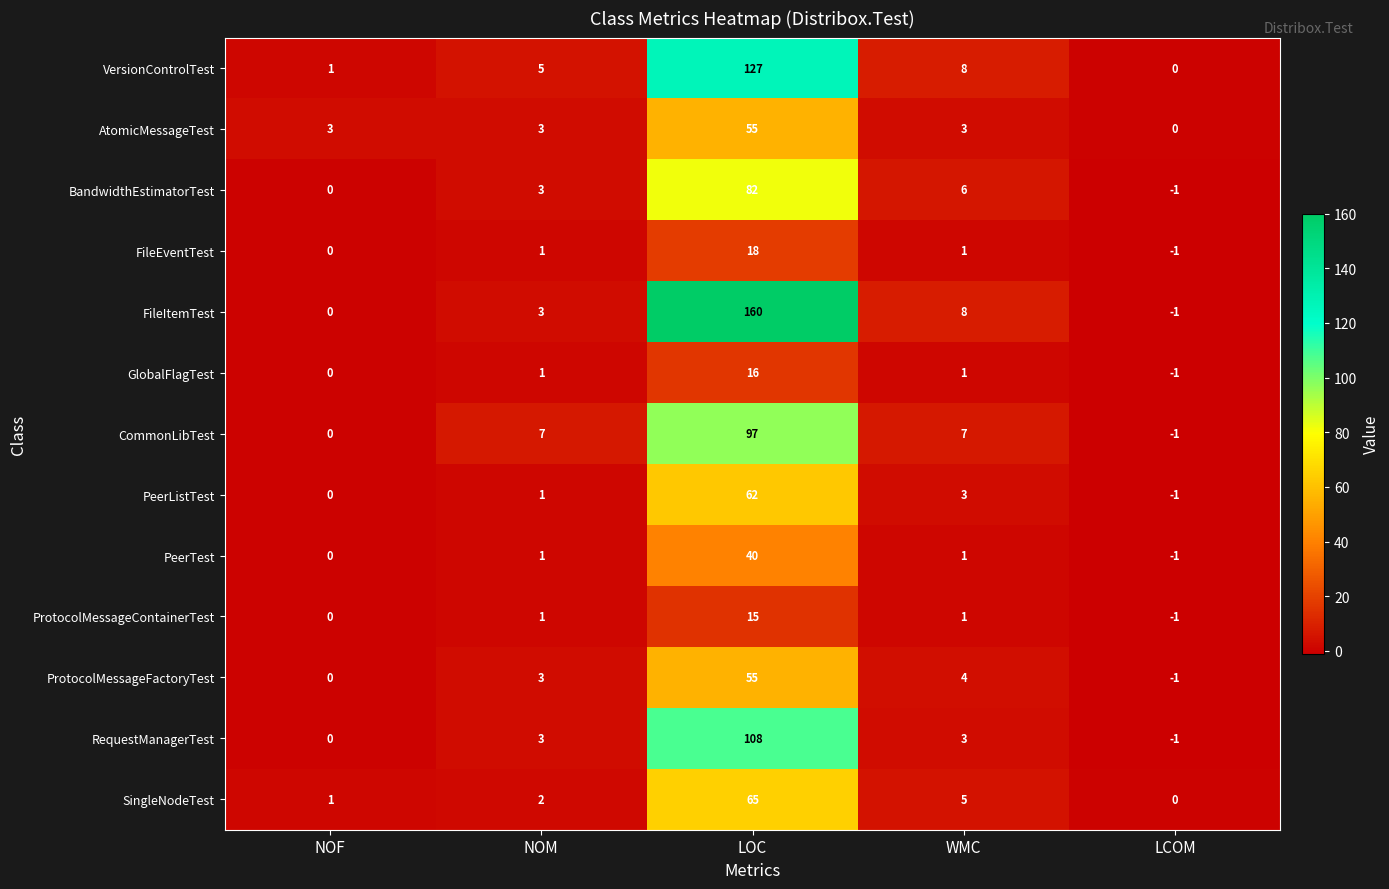

List the labels in order of PeerListTest value, smallest first.

LCOM, NOF, NOM, WMC, LOC